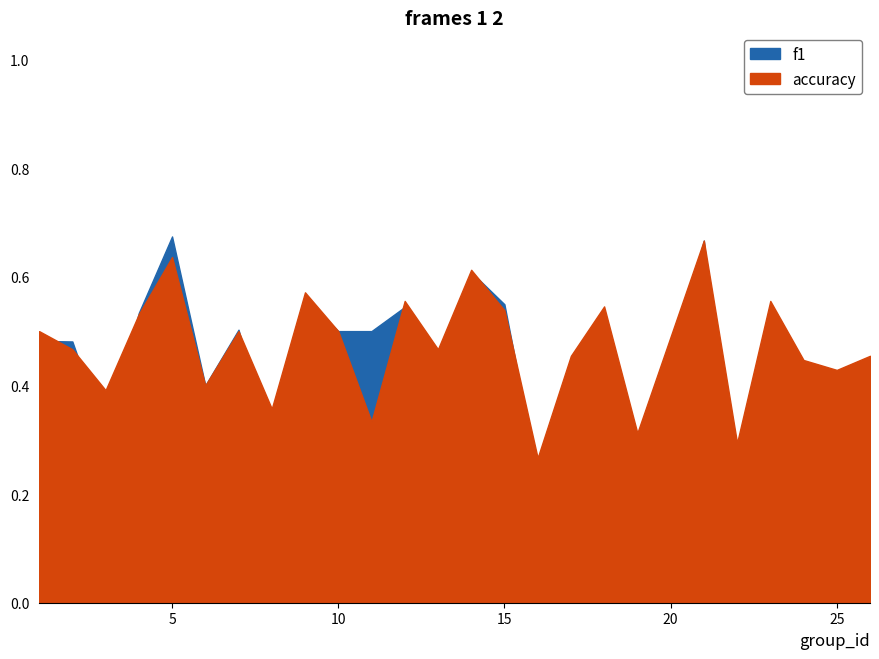

At which label does accuracy reach its peak?

21